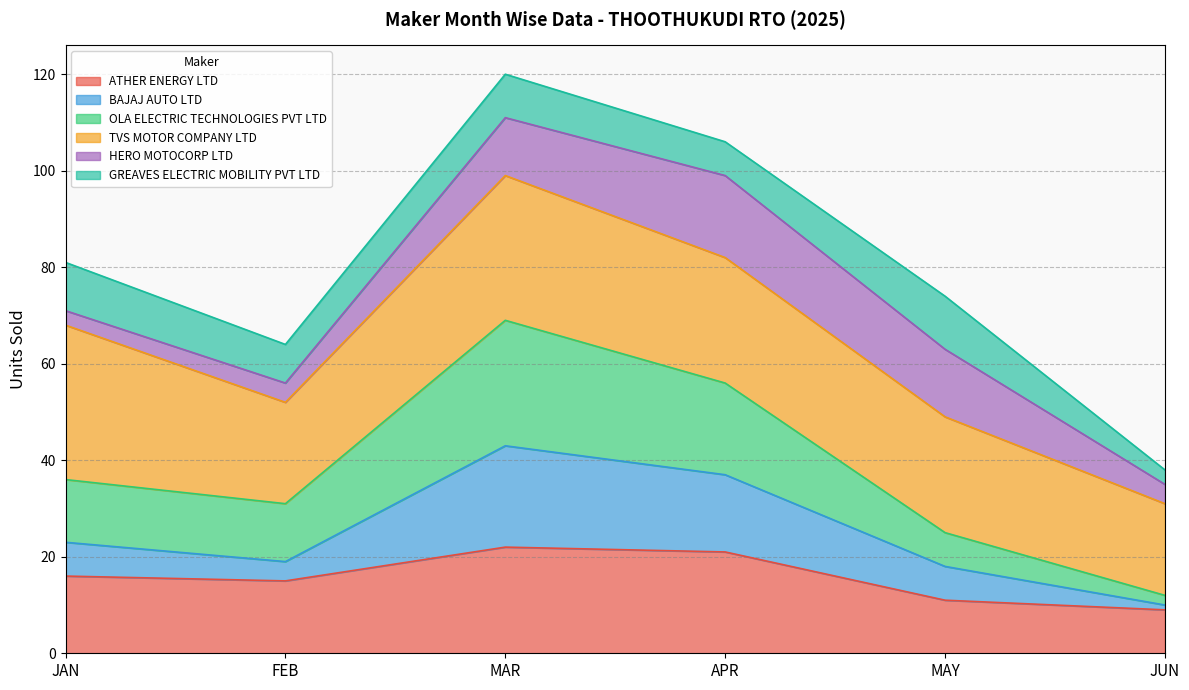

The ATHER ENERGY LTD series shows 11 at JAN. True or false?

False